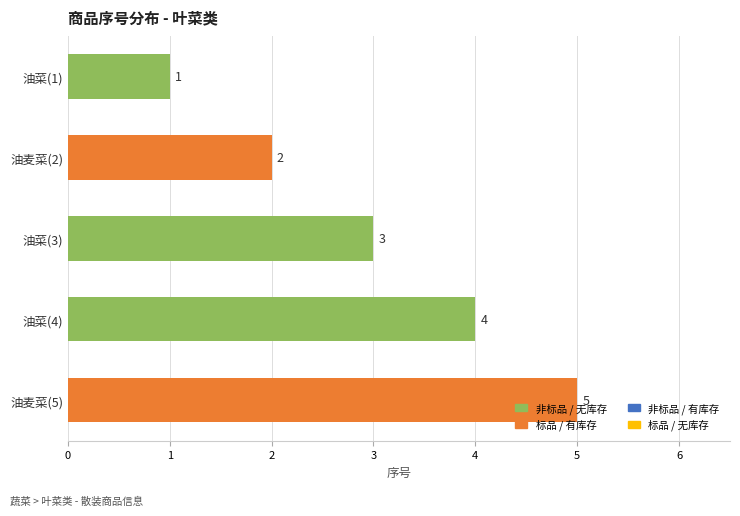

What is the label of the 3rd bar from the top?

油菜(3)